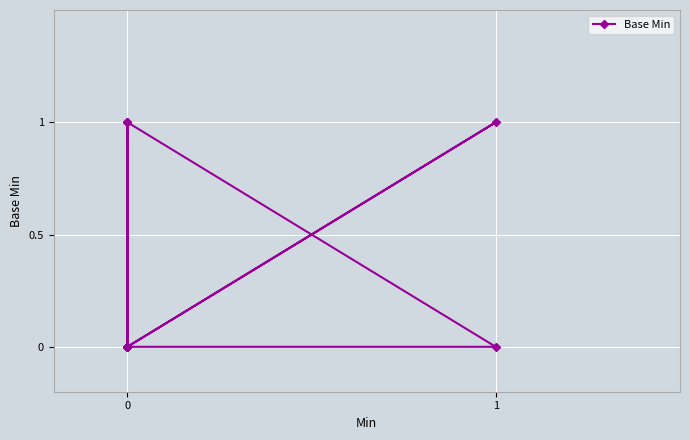

Rank the categories by value from lowest to highest.

0, 0, 0, 0, 0, 1, 0, 1, 0, 0